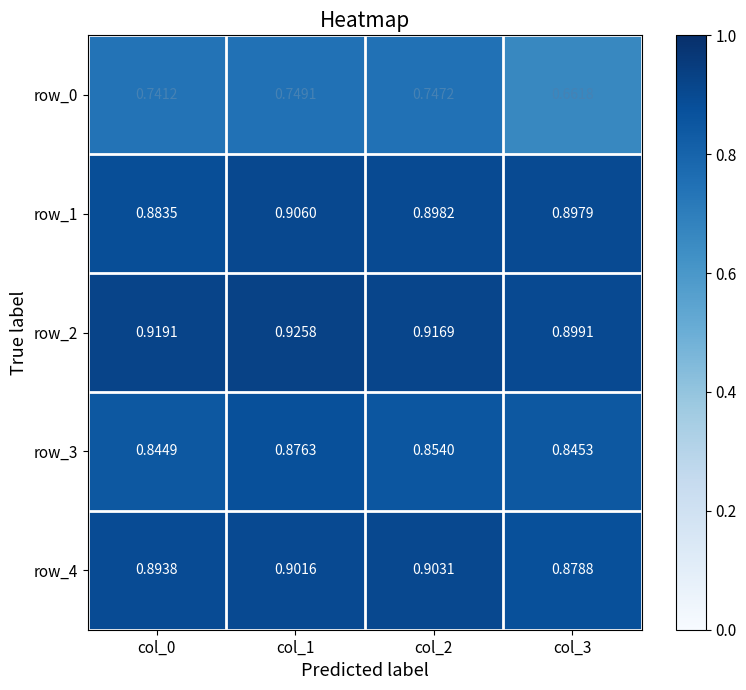

Which series has the widest spread of values?

row_0